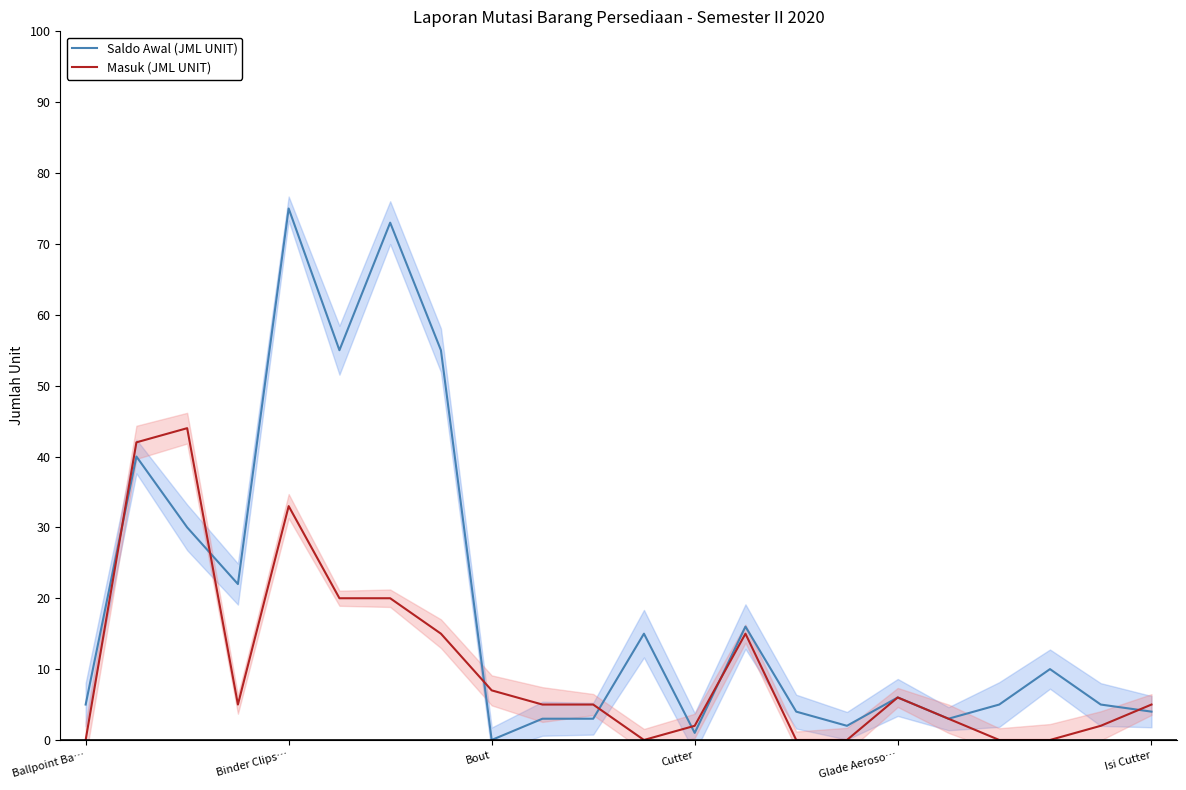

What is the difference between the maximum and minimum values in the Saldo Awal (JML UNIT) series?

75